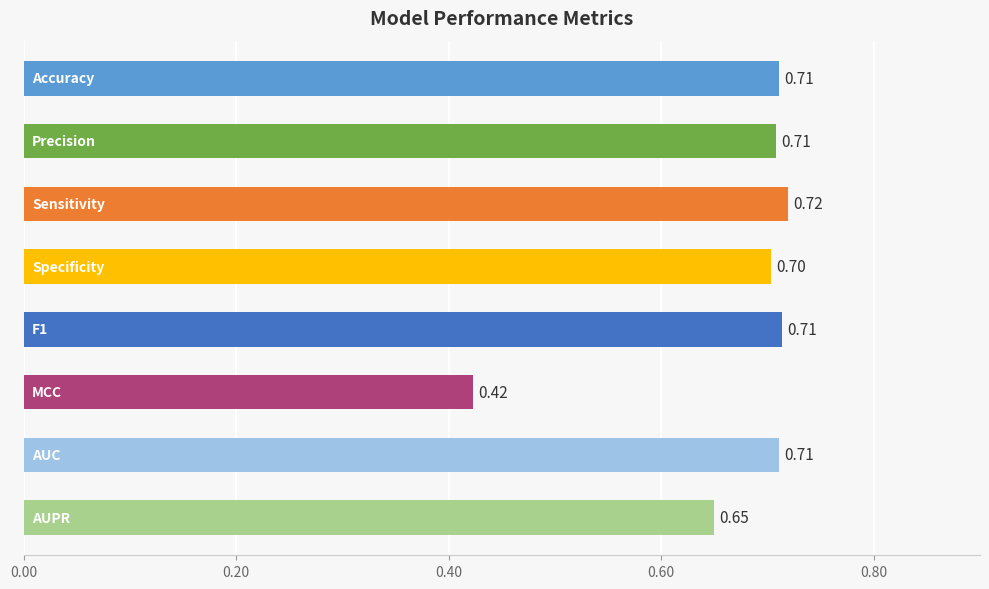

Are the bars horizontal?

Yes